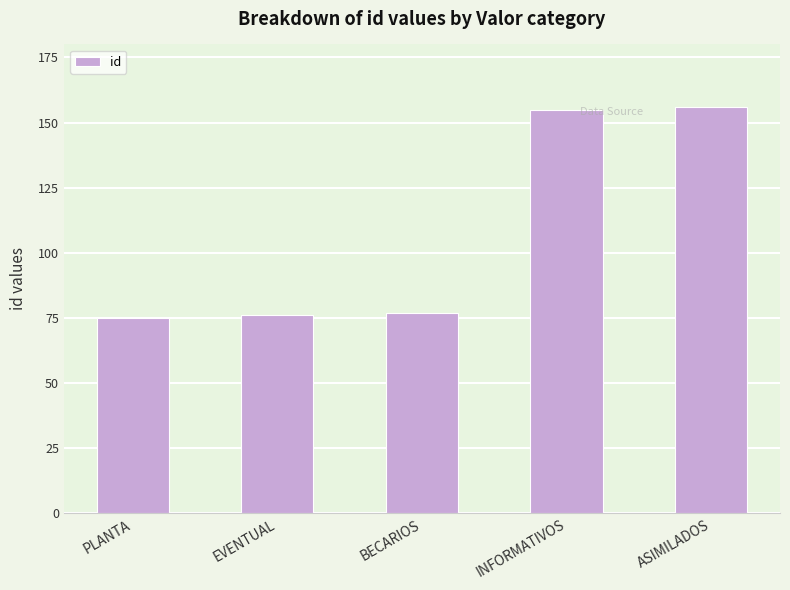

What is the label of the 2nd bar from the right?

INFORMATIVOS